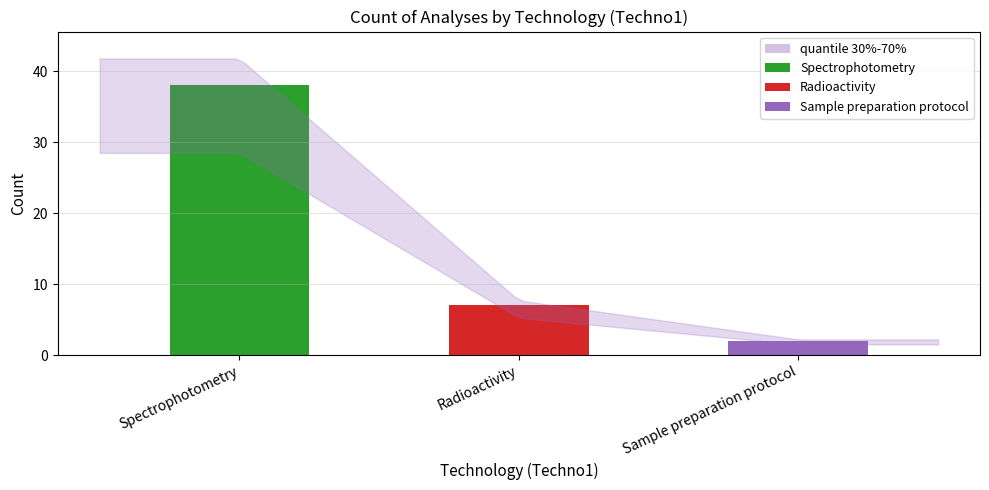

Where does the data first go above 7?

Spectrophotometry